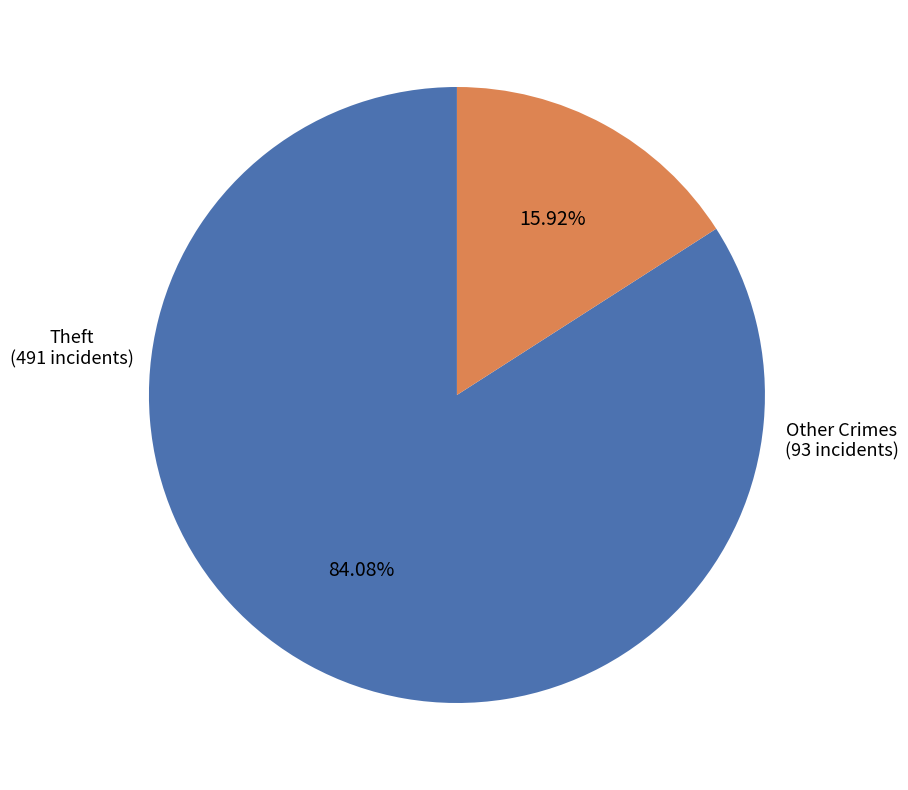

Count the number of slices in the pie.

2